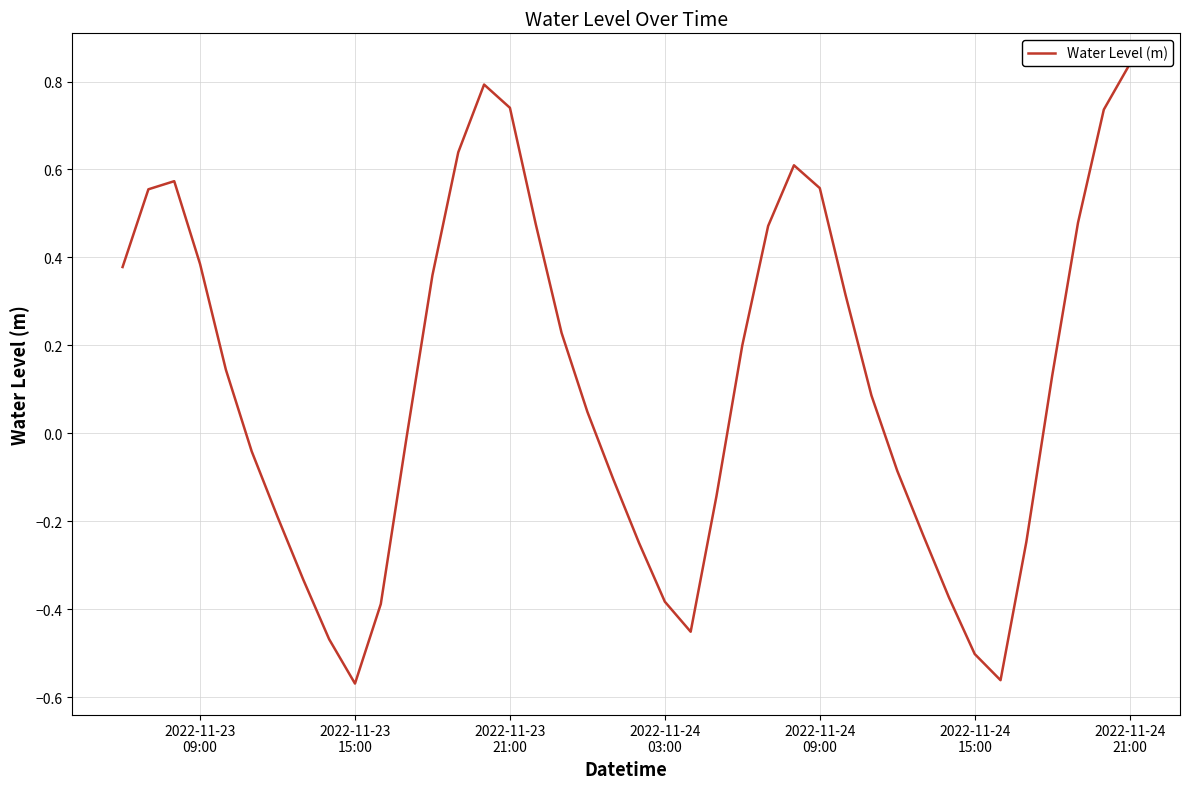

How many data points are above 0?

22